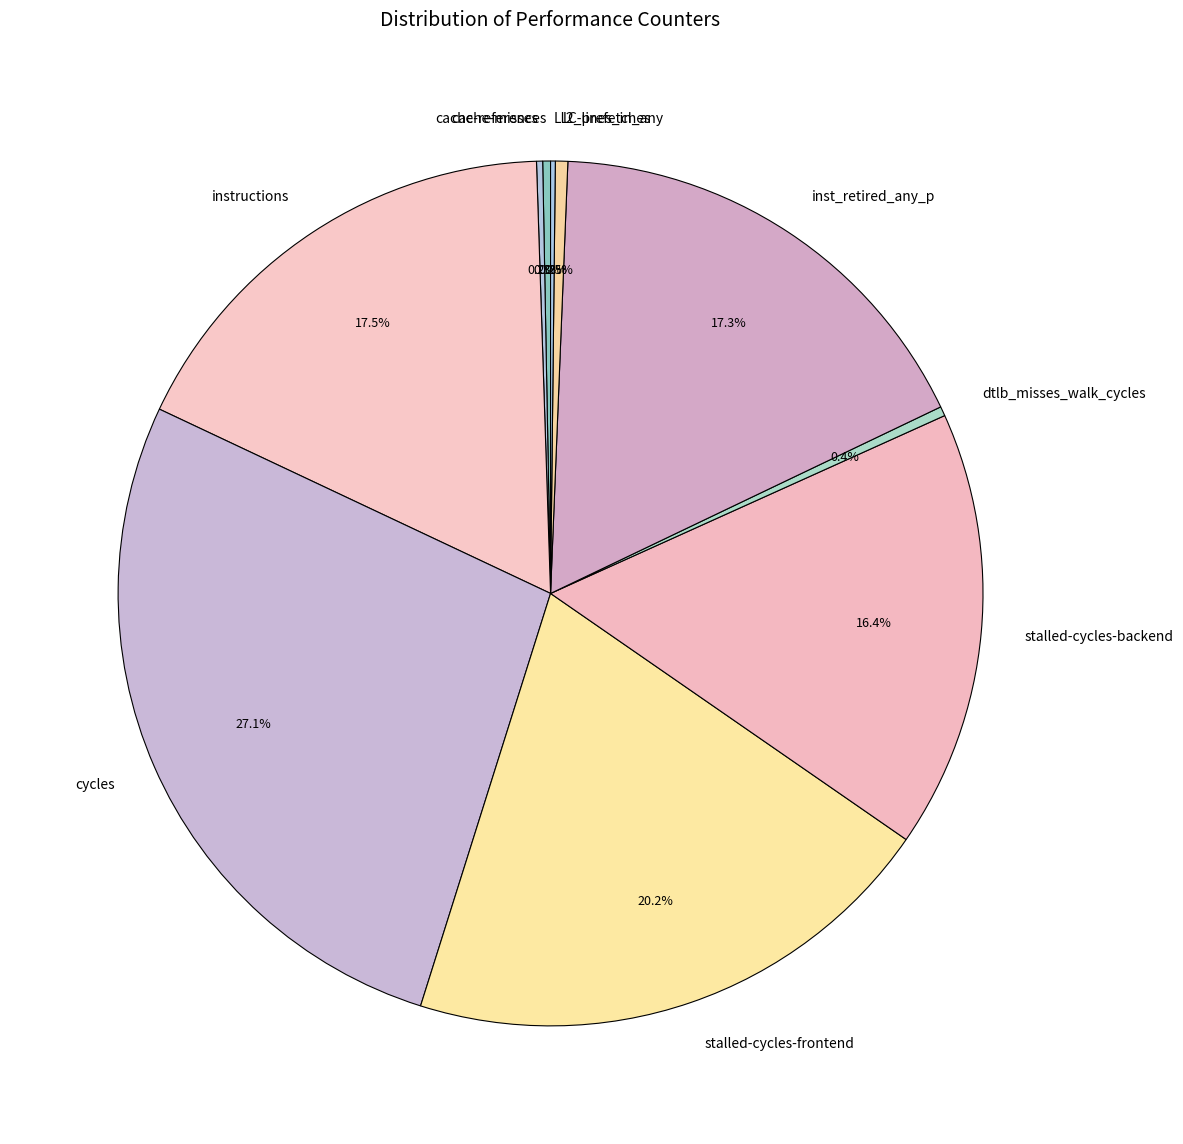

Approximately how many times larger is the value at l2_lines_in_any compared to dtlb_misses_walk_cycles?

1.3